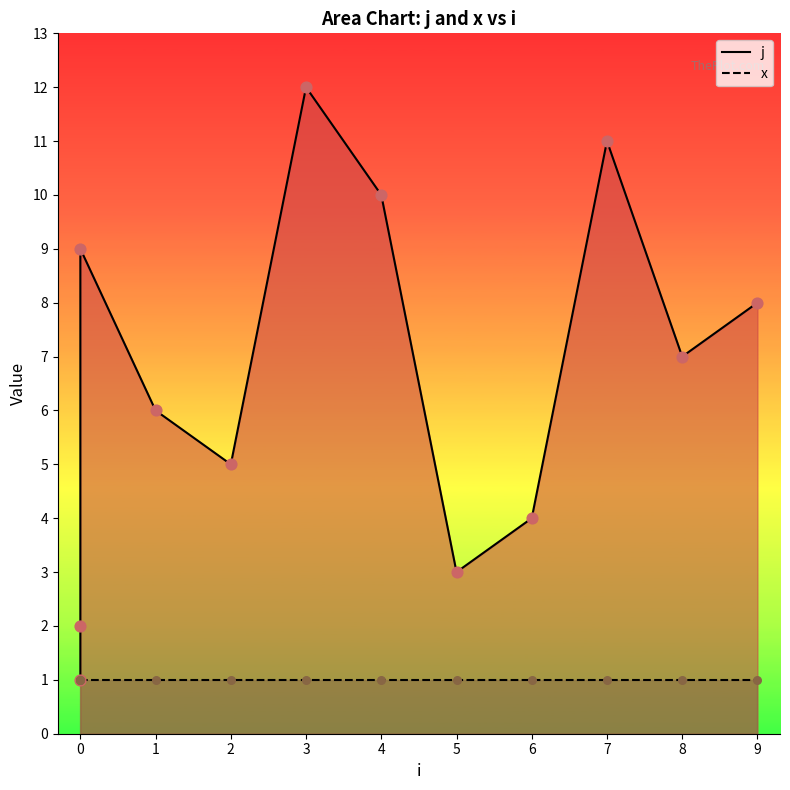

What is the change in value from 4 to 9?

-2